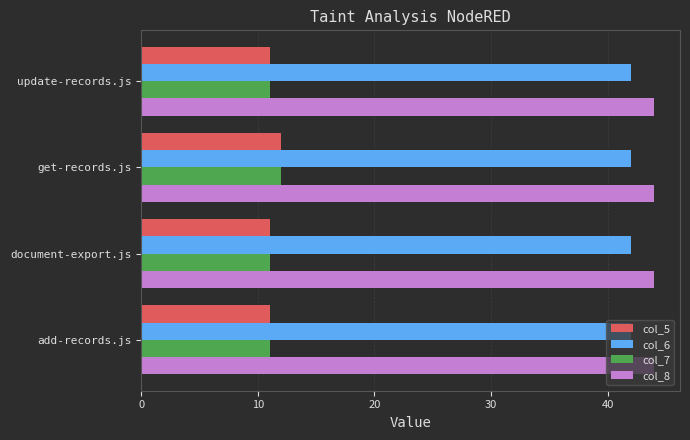

What is the difference between the highest and lowest values at get-records.js?

32